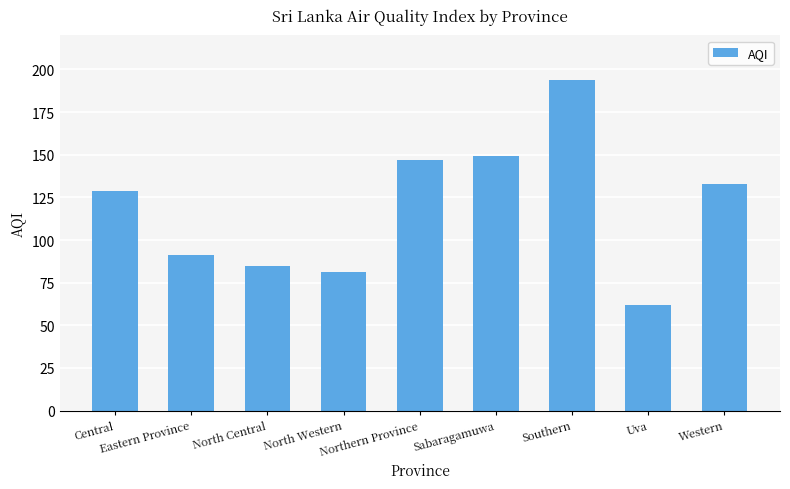

Is it true that the value at Eastern Province is 91?

True